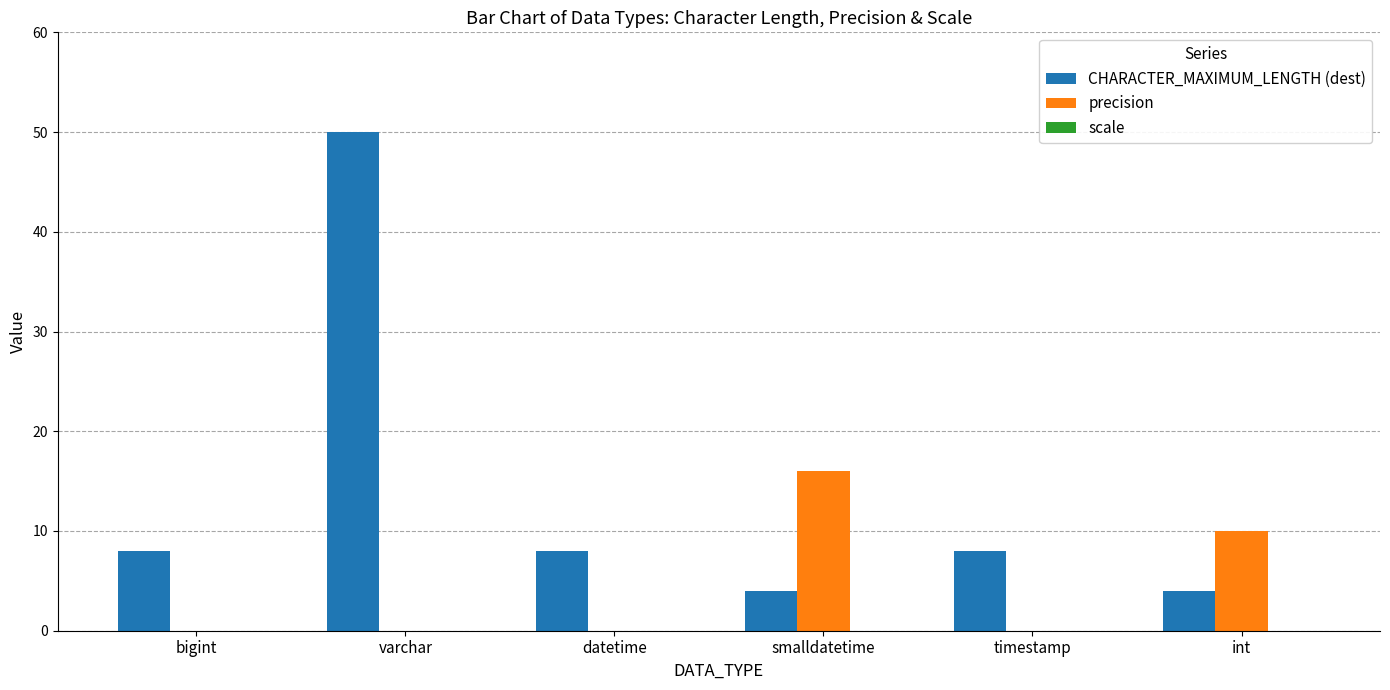

How many series are shown in this chart?

2